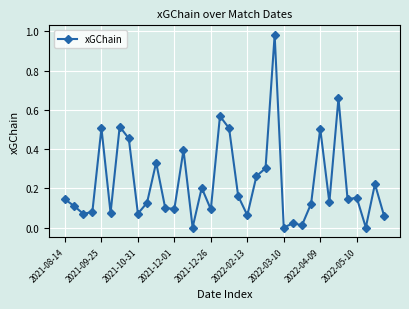

True or false: there are more than 2 points higher than both neighbors.

True